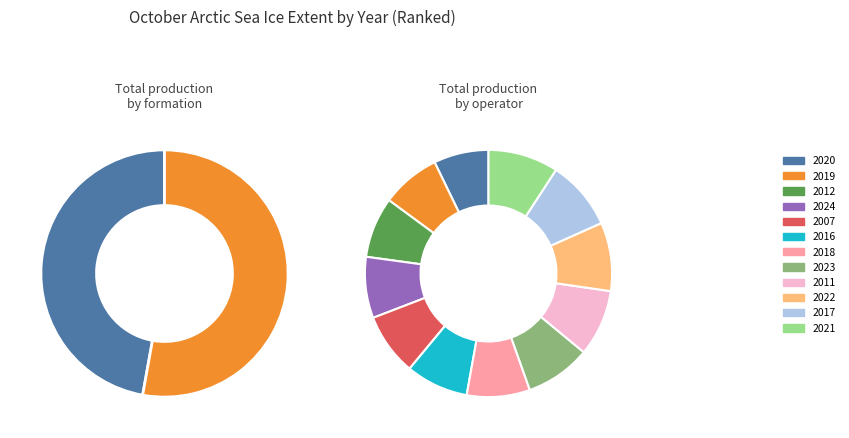

Is there a majority slice in this chart?

No